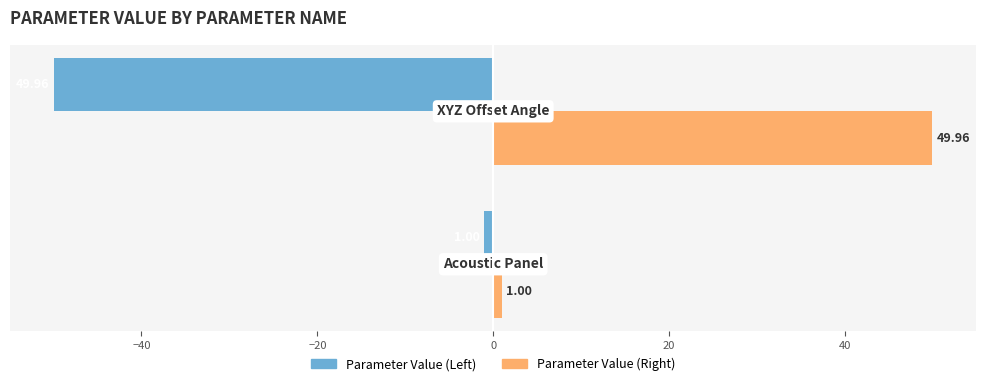

What is the average value of the Parameter Value (Right) series?

25.5